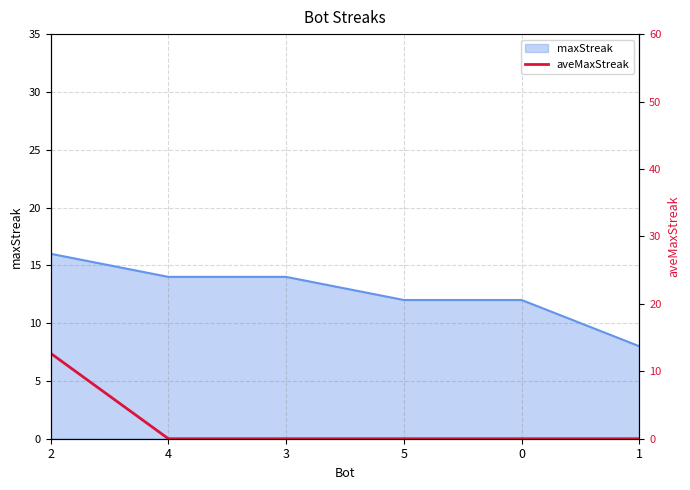

Rank the categories by value from highest to lowest.

2, 4, 3, 5, 0, 1